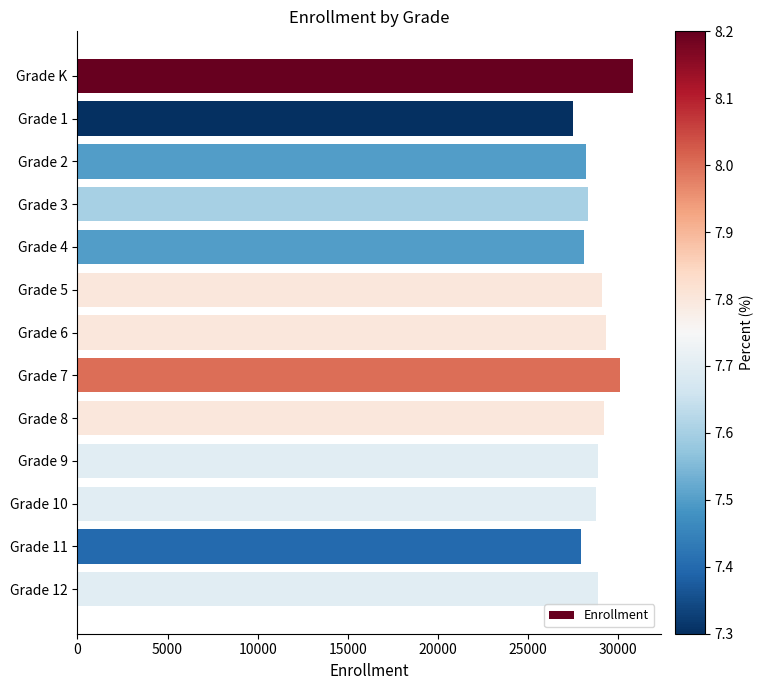

Are the bars horizontal?

Yes